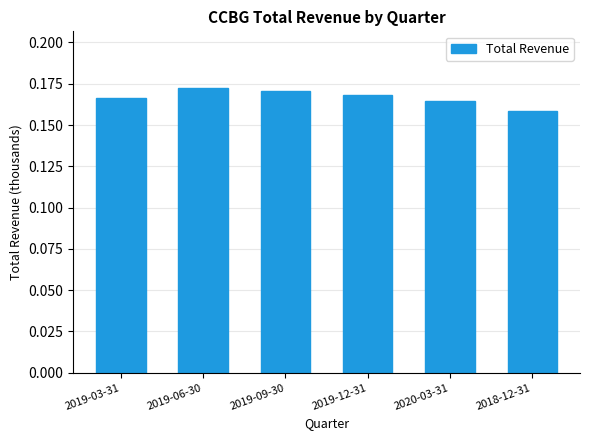

How many bars are there in total?

6